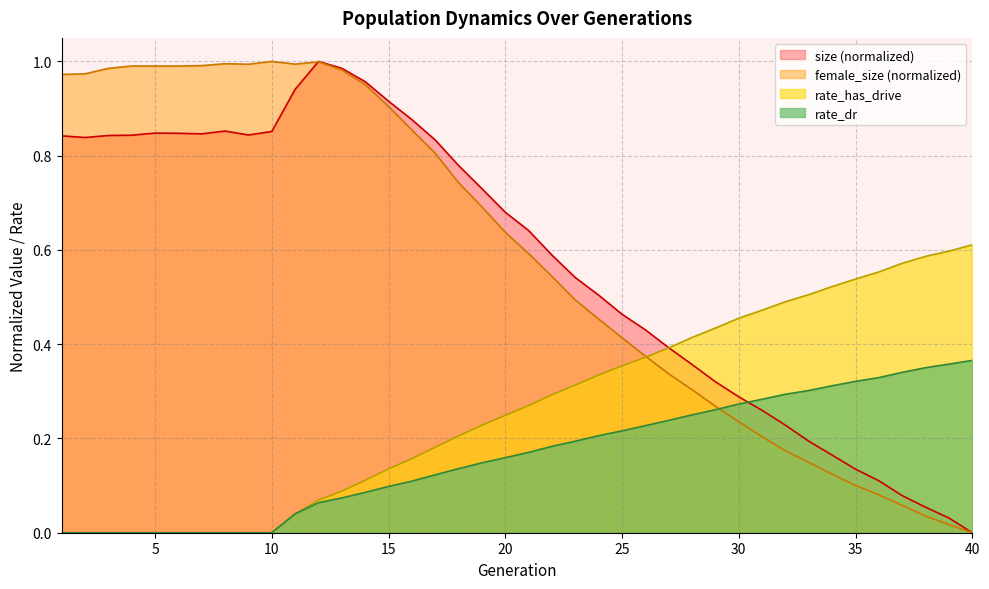

What is the difference between the second highest and second lowest values in the size series?

1.0